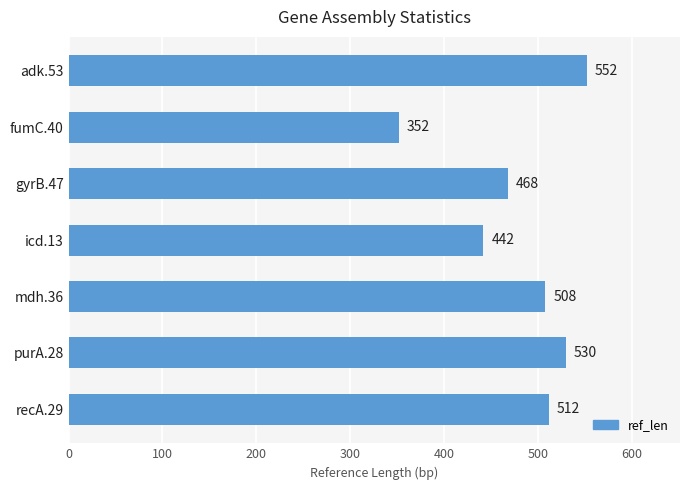

The chart shows a value of 151 at mdh.36. True or false?

False